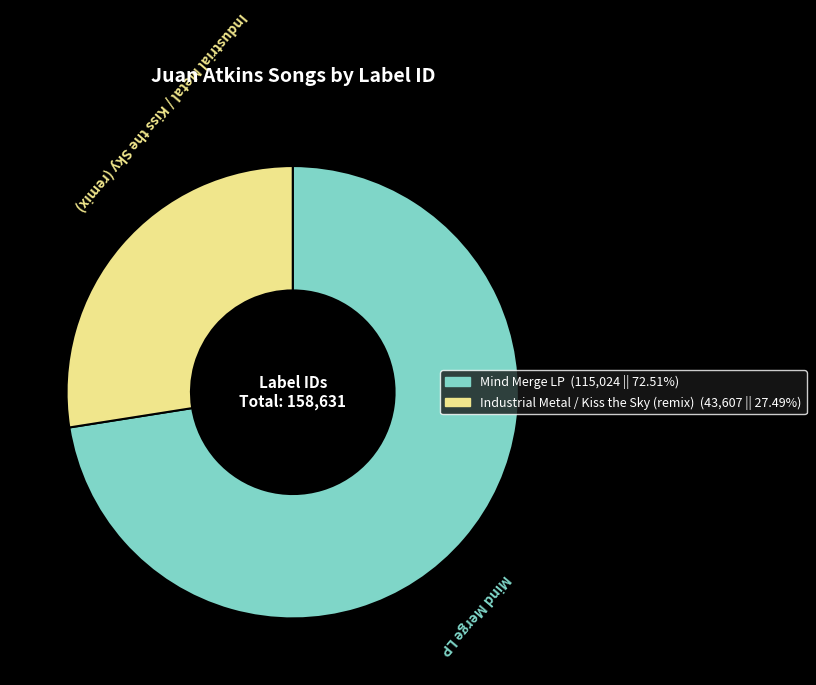

Is the sum of Industrial Metal / Kiss the Sky (remix) and Mind Merge LP greater than half?

Yes